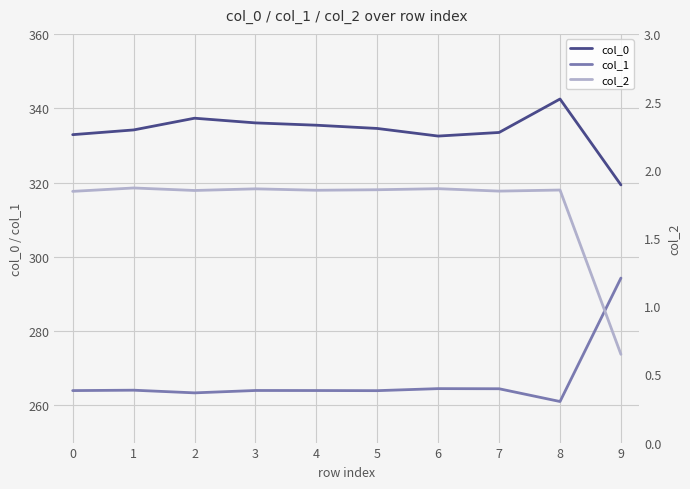

How many lines are shown in the chart?

3